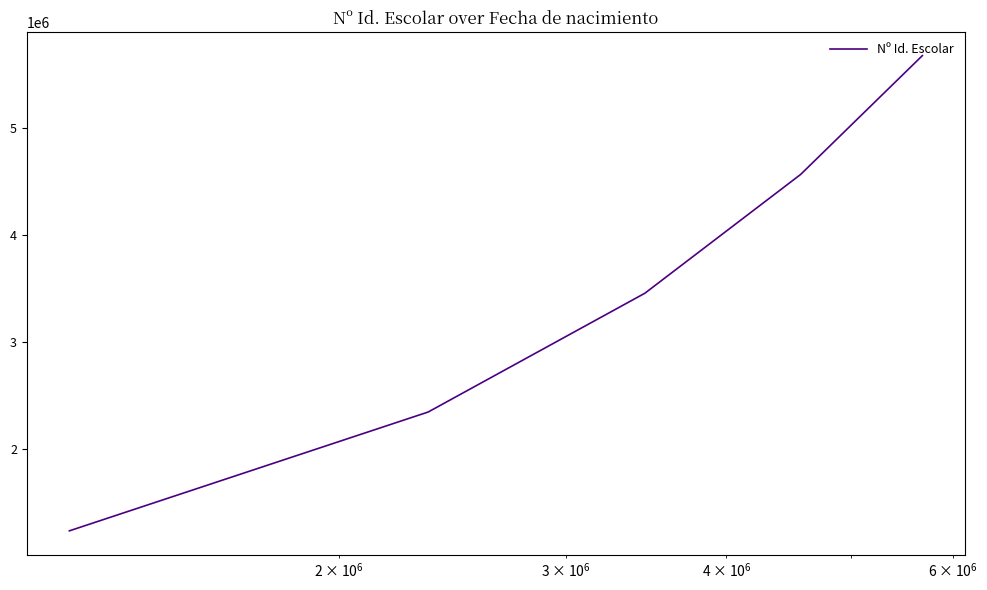

What is the smallest value displayed?

1234567